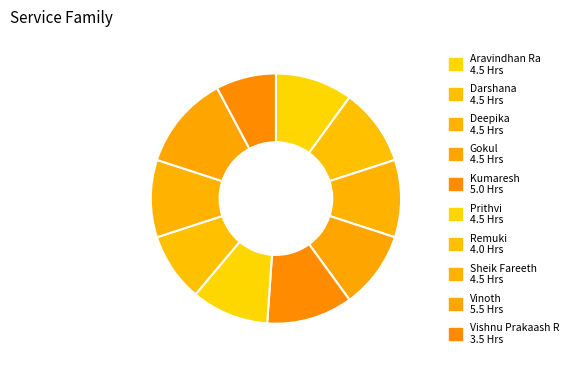

How many segments does this pie chart have?

10